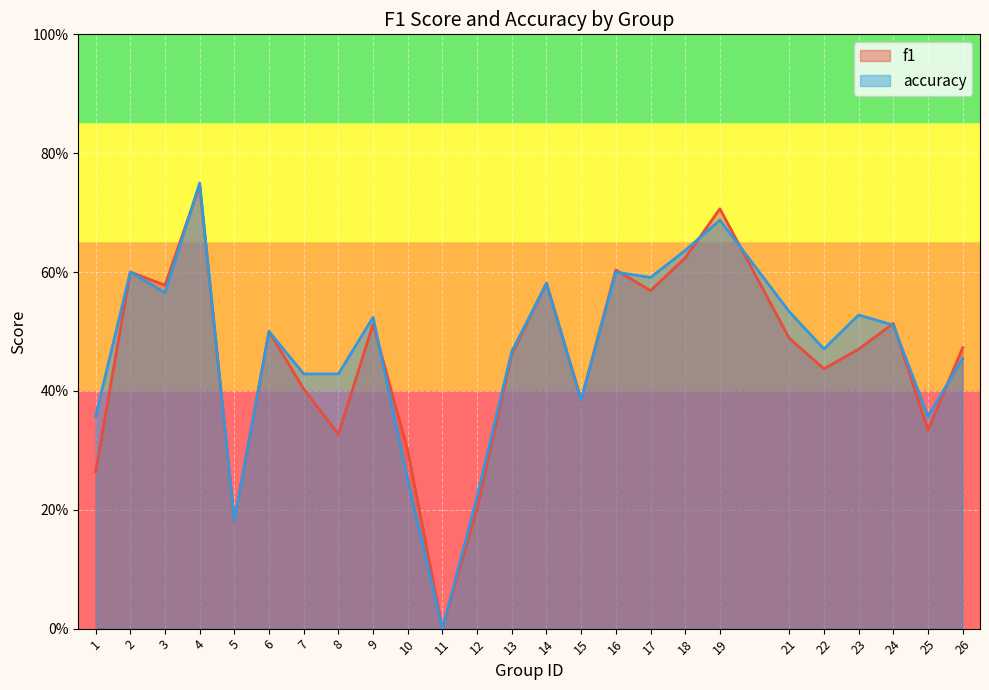

The accuracy series shows 0.6 at 3. True or false?

True